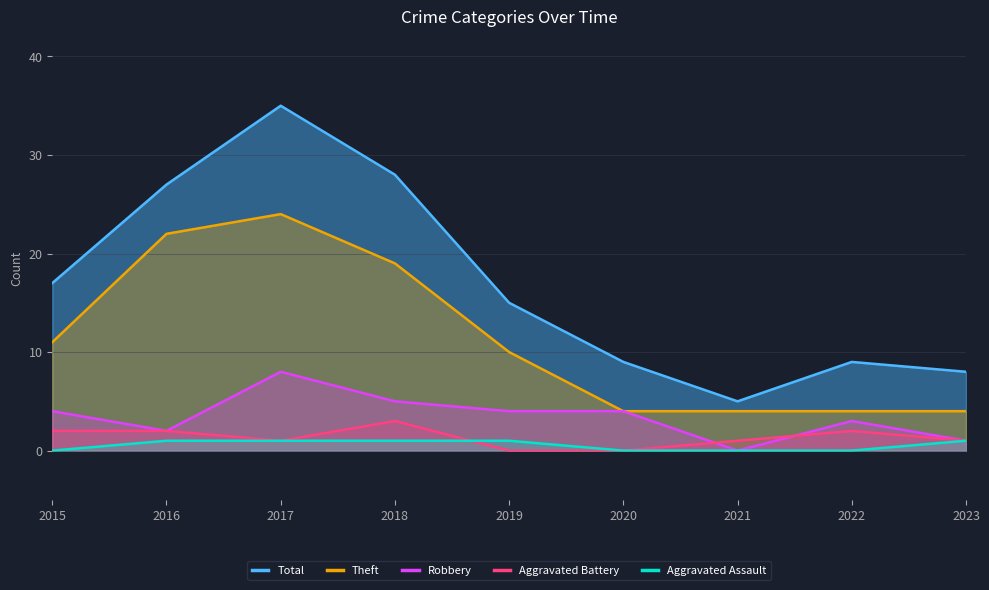

The Robbery series shows 4 at 2022. True or false?

False